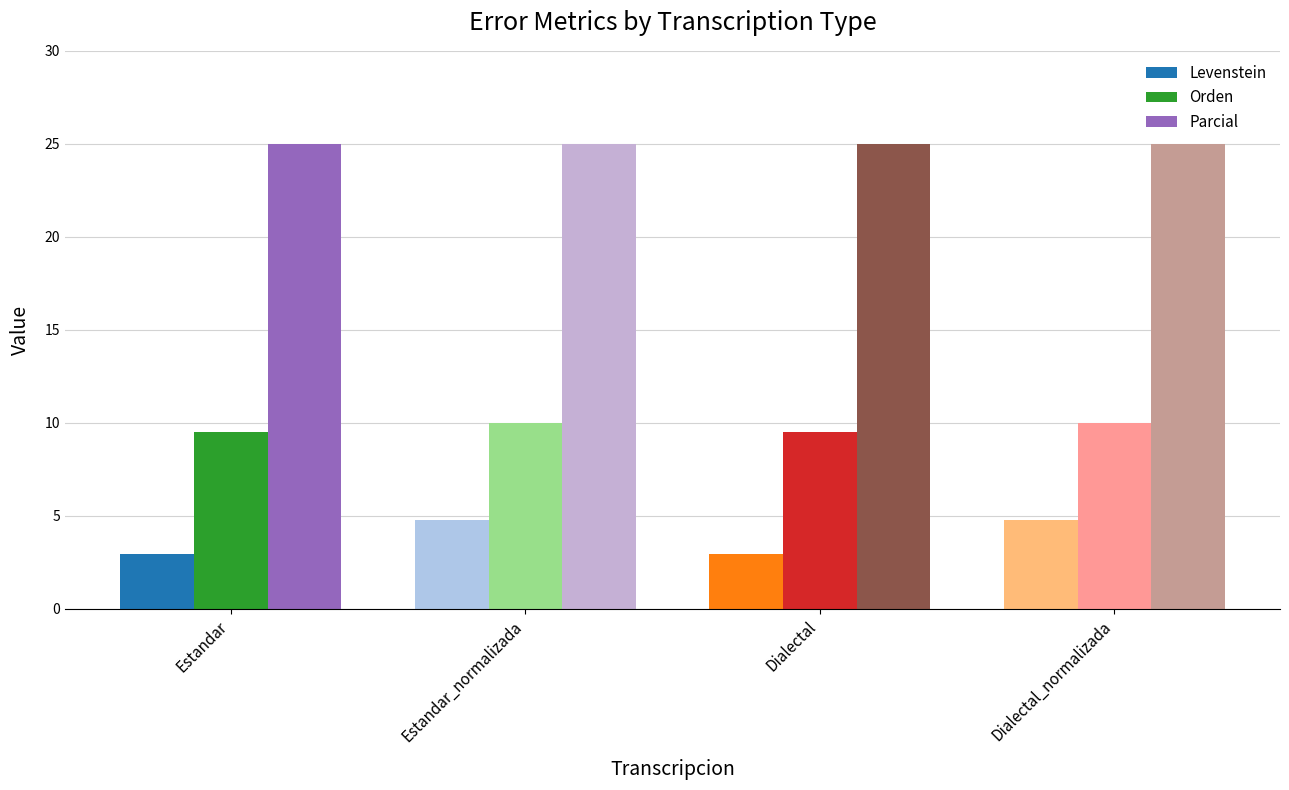

What is the sum of the Levenstein values at Dialectal and Estandar_normalizada?

7.7